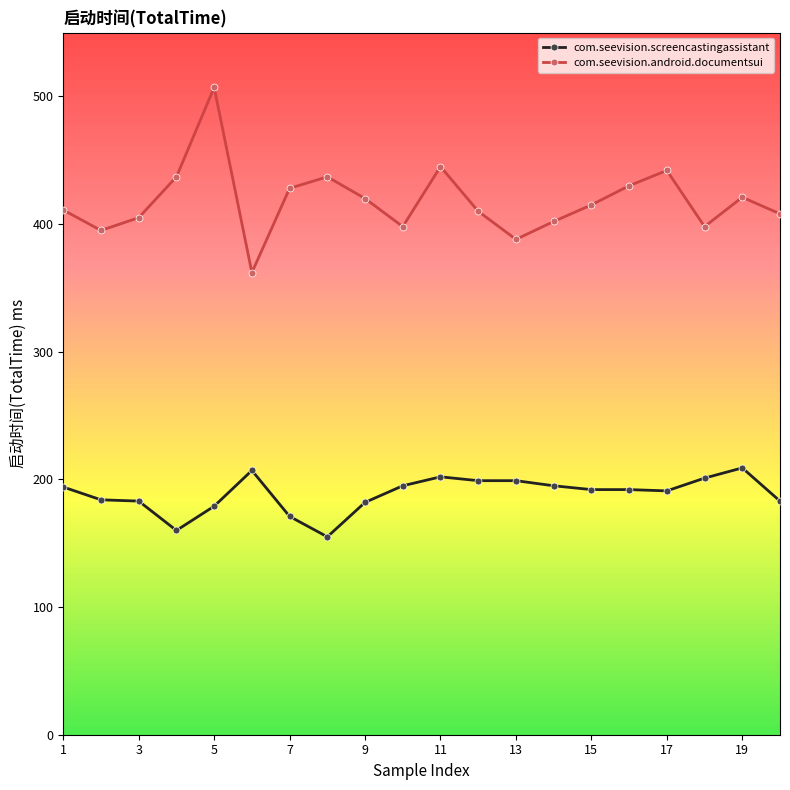

True or false: com.seevision.android.documentsui and com.seevision.screencastingassistant cross at least once.

False